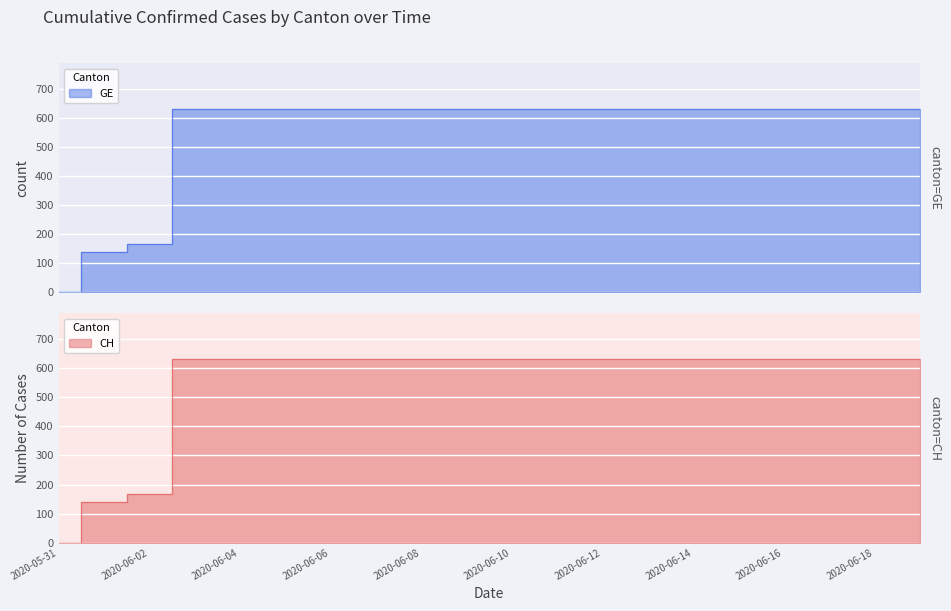

Reading left to right, what are all the values shown in this chart?

GE: 0	139	167	631	631	631	631	631	631	631	631	631	631	631	631	631	631	631	631	631
CH: 0	139	167	631	631	631	631	631	631	631	631	631	631	631	631	631	631	631	631	631